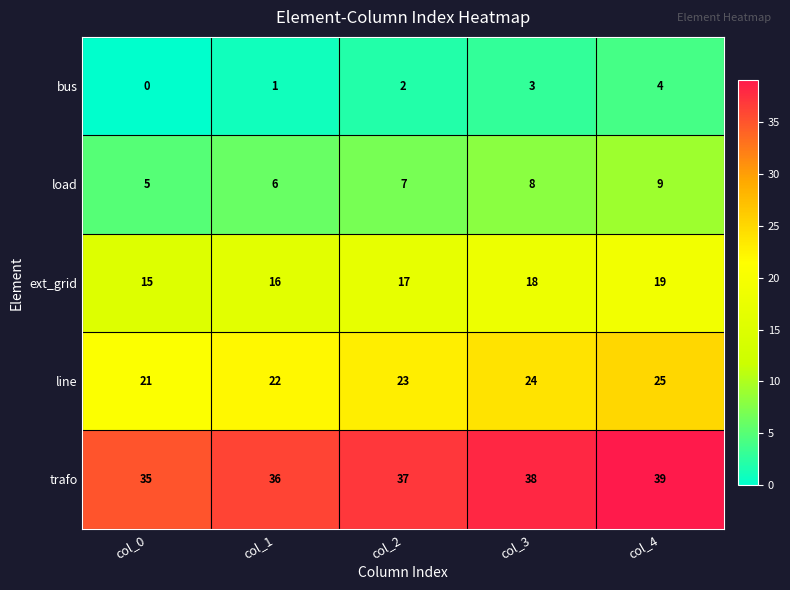

What is the difference between the maximum and minimum values in the line series?

4